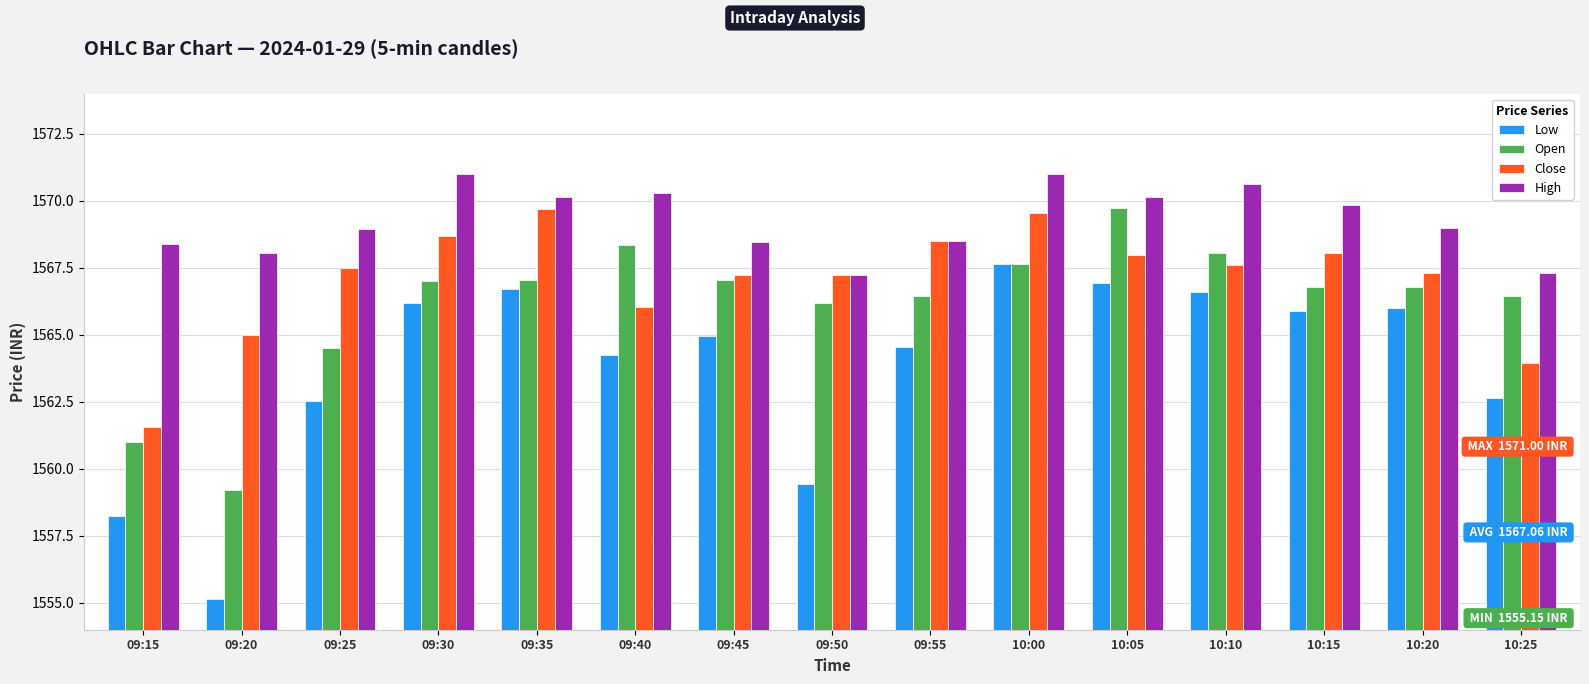

Which series has the largest range (max minus min)?

Low